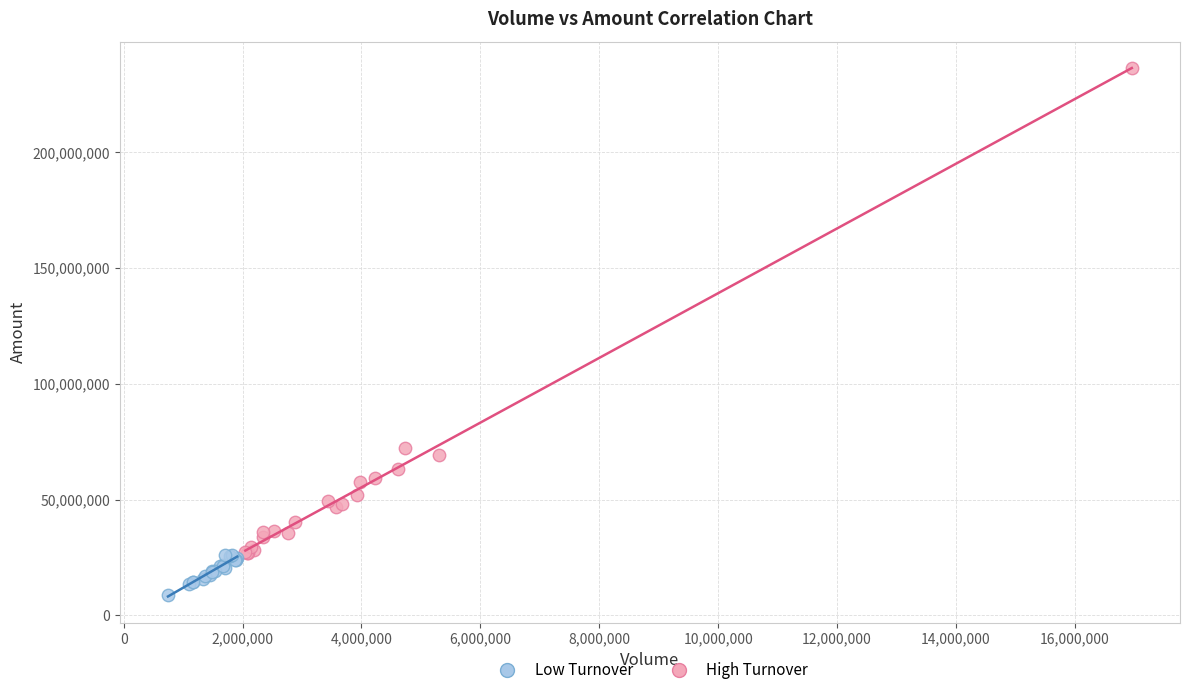

Which series contains the lowest Y value?

Low Turnover